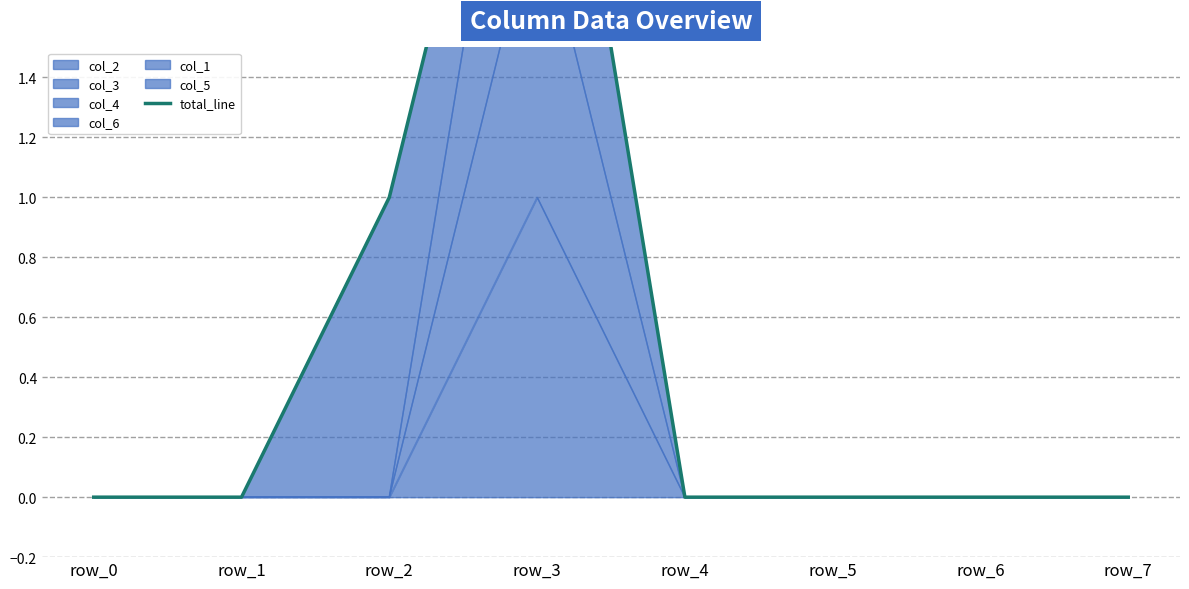

Reading right to left, what are all the values shown in this chart?

0	0	0	0	3	1	0	0